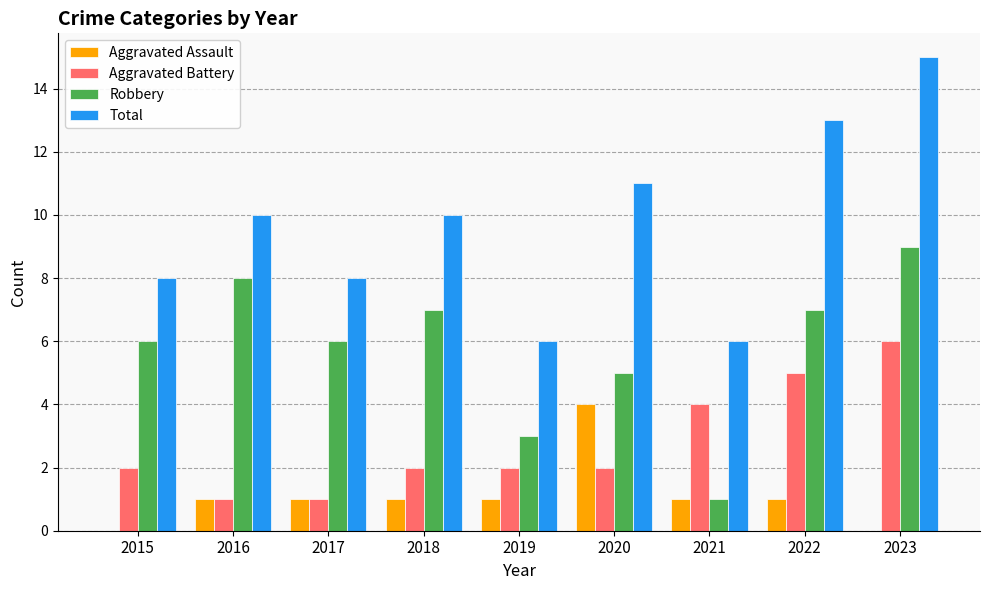

What is the sum of the Aggravated Battery values at 2017 and 2022?

6